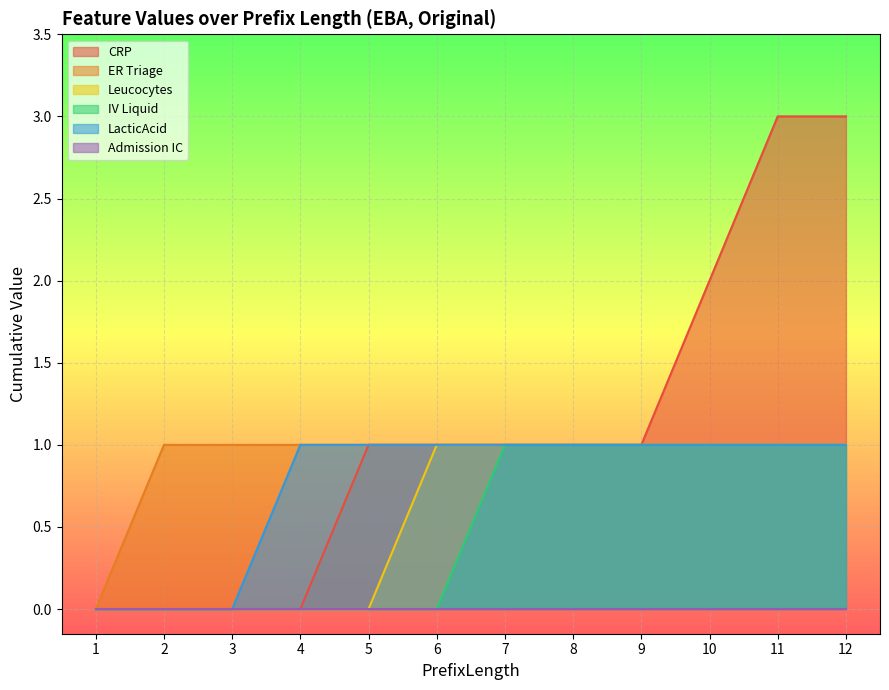

The value of LacticAcid at 8 is 0. True or false?

False